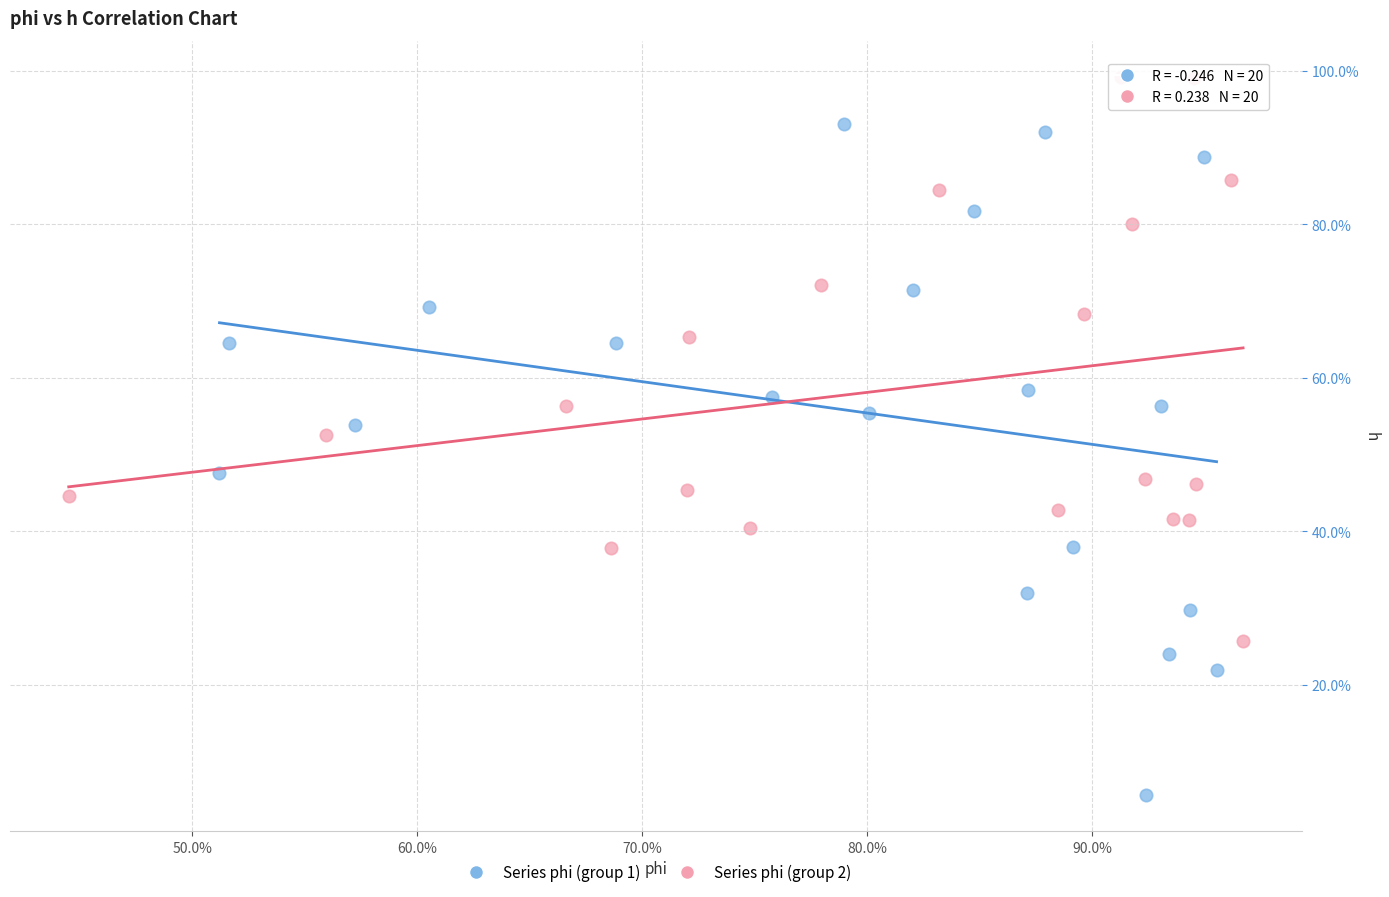

Which series contains the highest Y value?

Series phi (group 2)